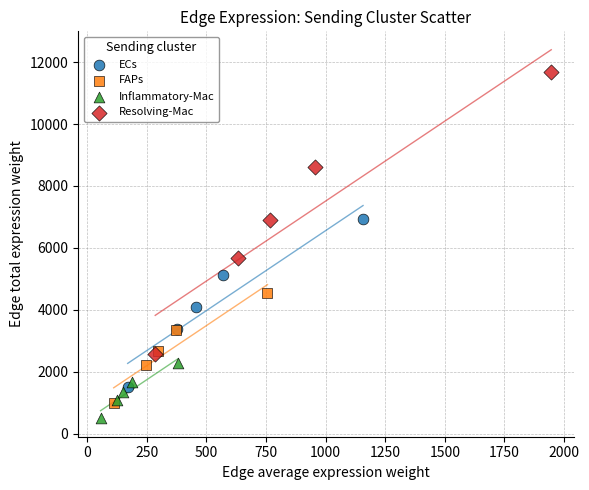

Which series reaches the maximum Y coordinate?

Resolving-Mac